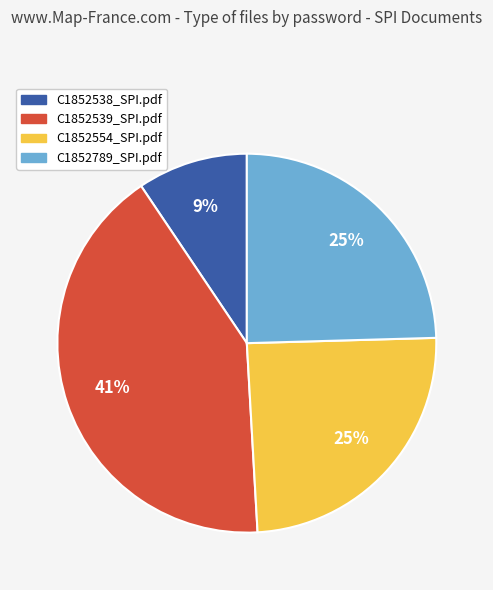

How many segments does this pie chart have?

4